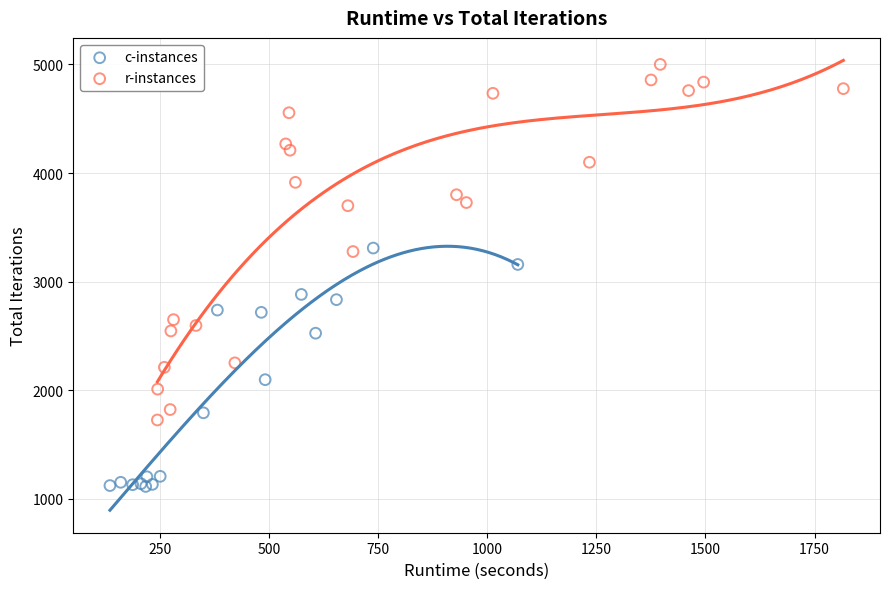

Which series contains the lowest Y value?

c-instances